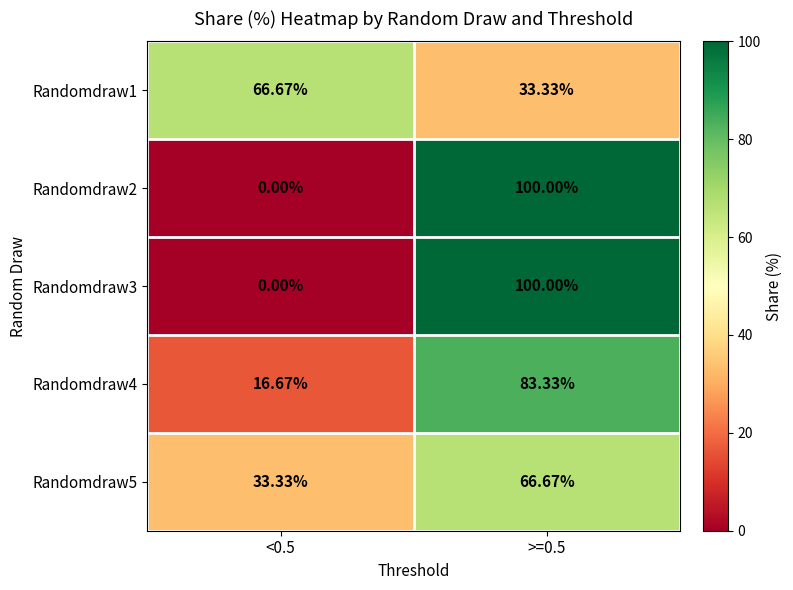

What is the spread (max minus min) of values at <0.5?

66.7